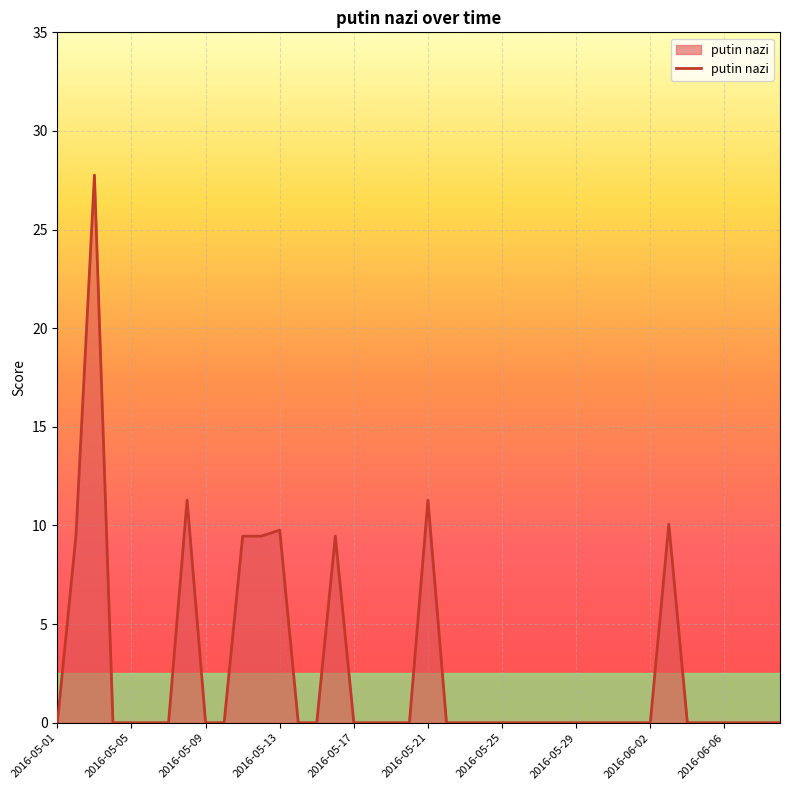

What is the difference between the maximum and minimum values?

27.8